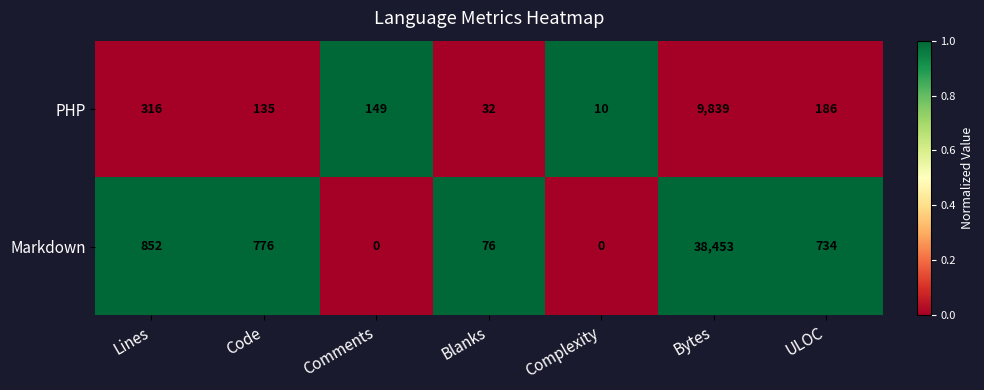

Which category has the highest value across all series?

Bytes